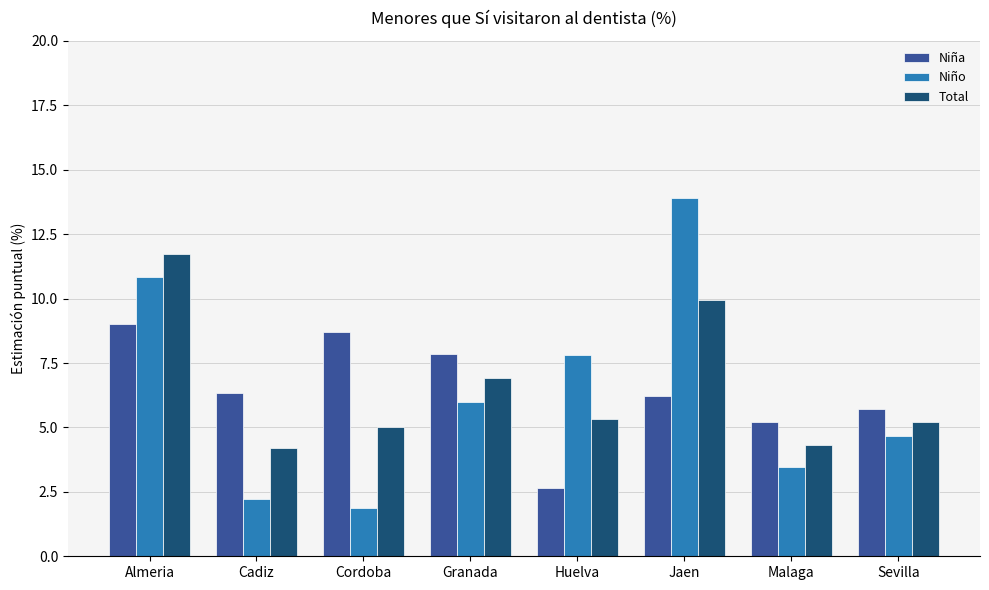

The Total series shows 15.9 at Almeria. True or false?

False